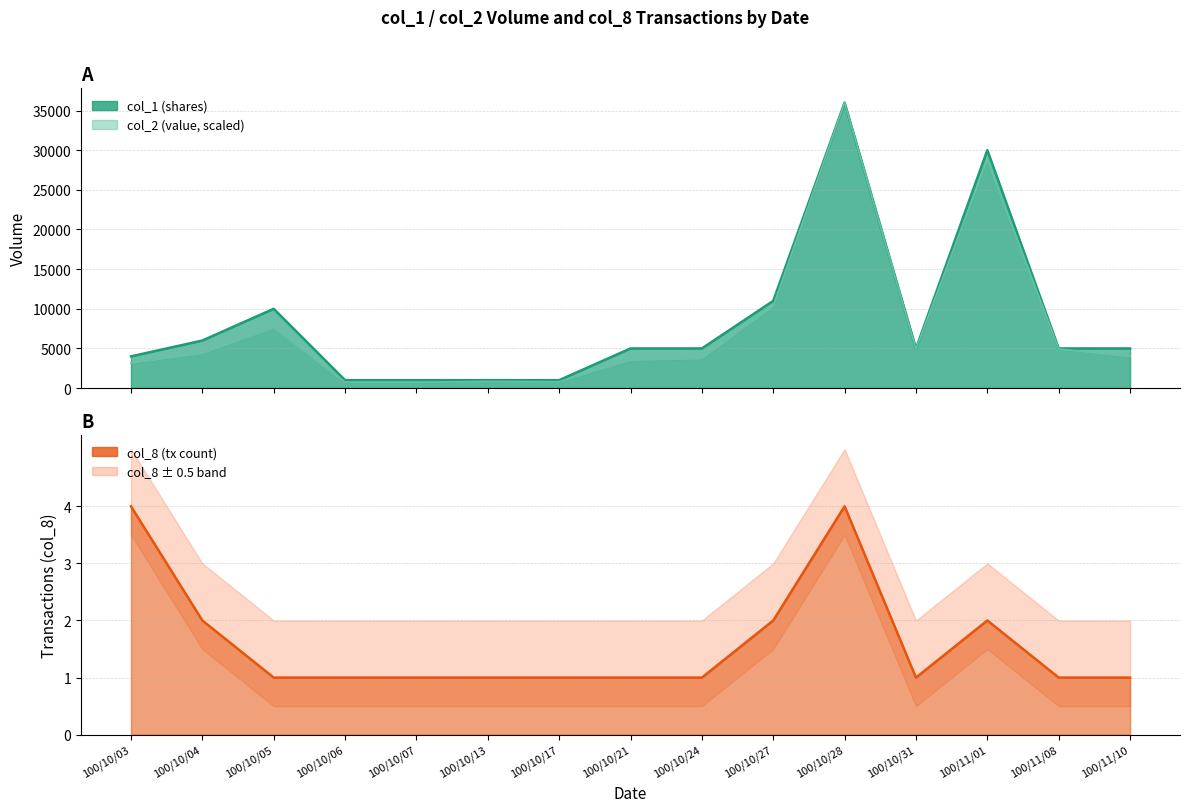

The col_1 series shows 571.2 at 100/10/17. True or false?

False